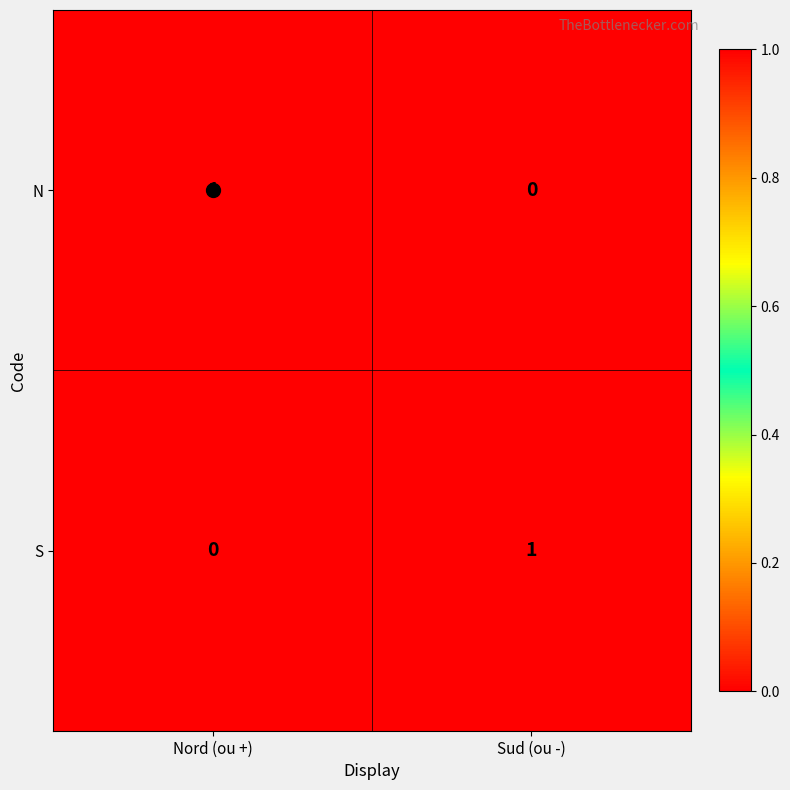

How many data points does each series have?

2